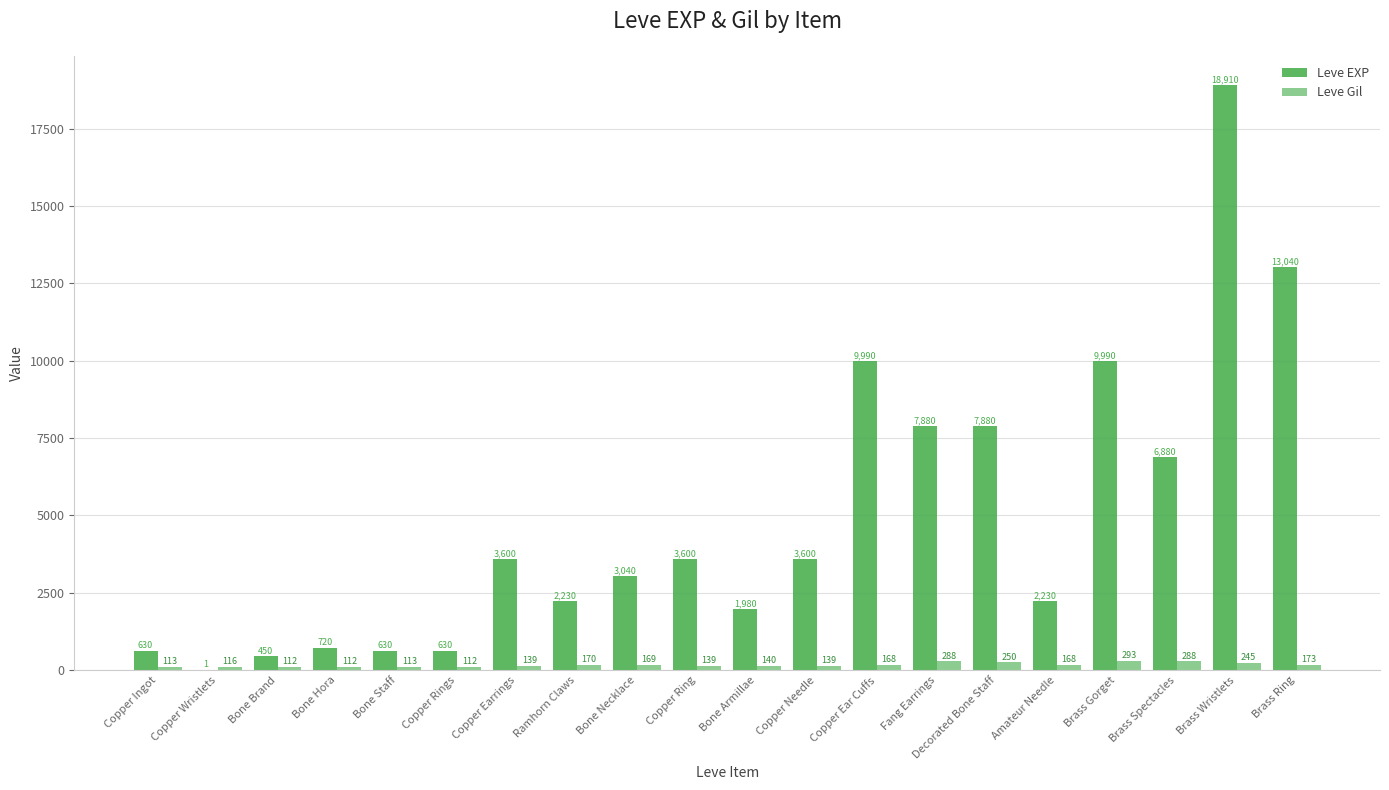

What is the approximate value of Leve Gil at Copper Ear Cuffs, to the nearest 5?

170